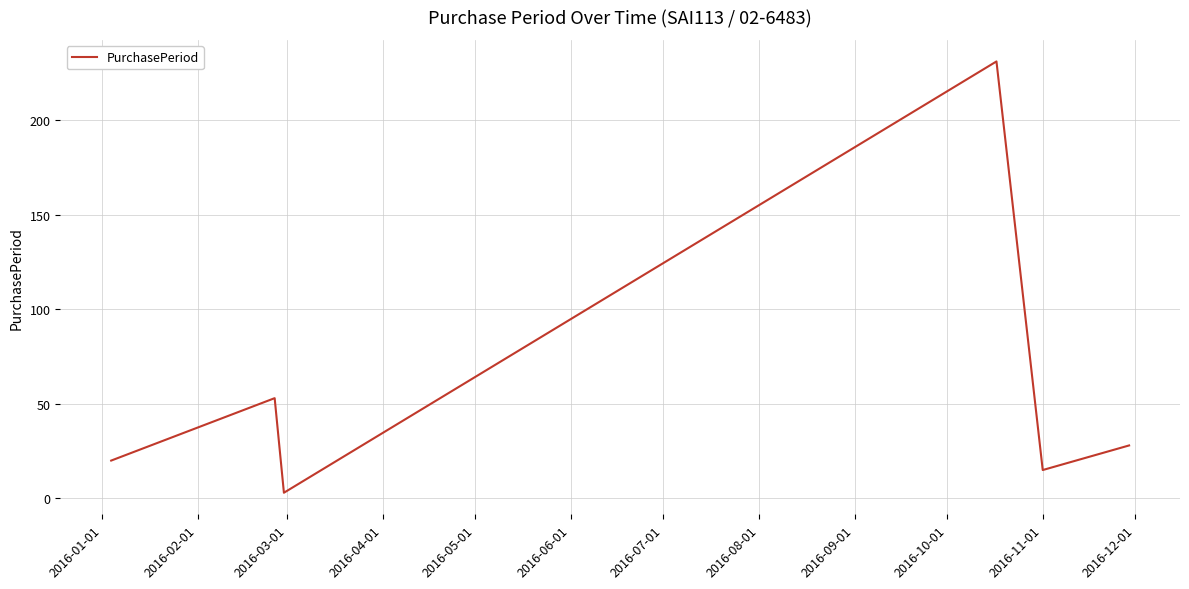

Does the chart have visible grid lines?

Yes